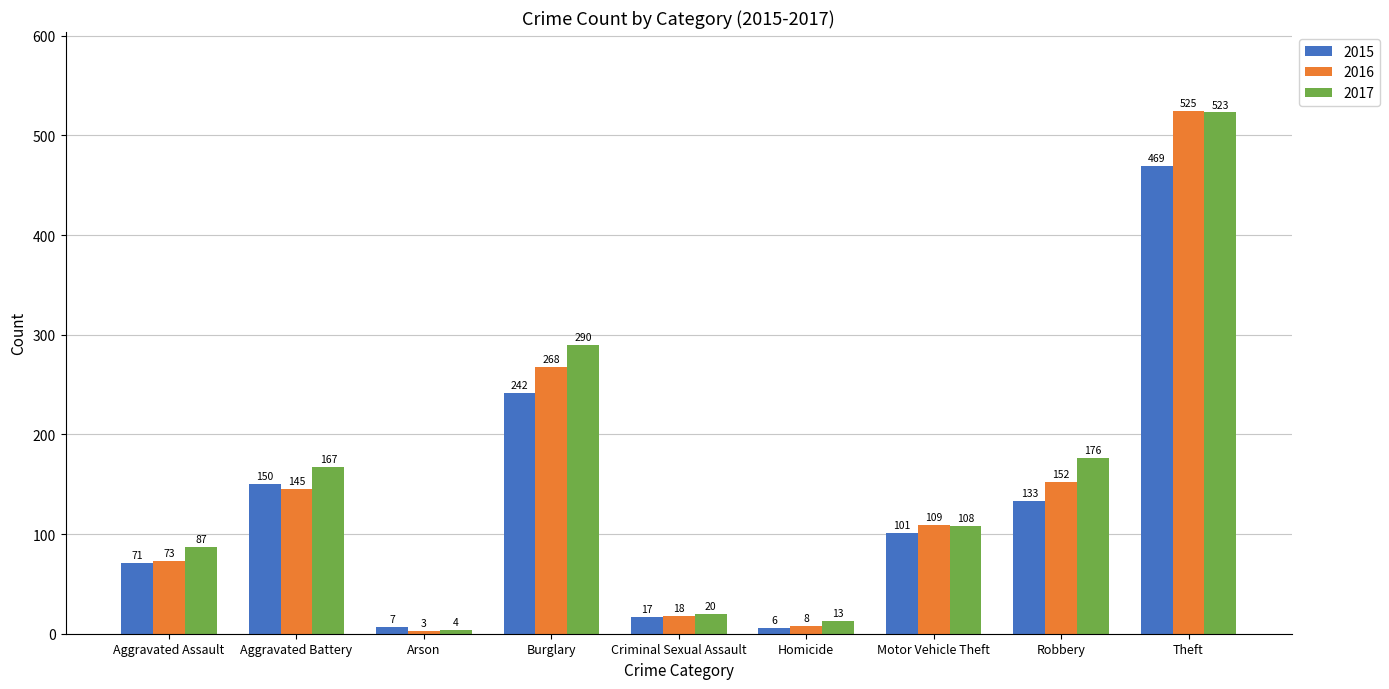

The 2016 series shows 8 at Homicide. True or false?

True